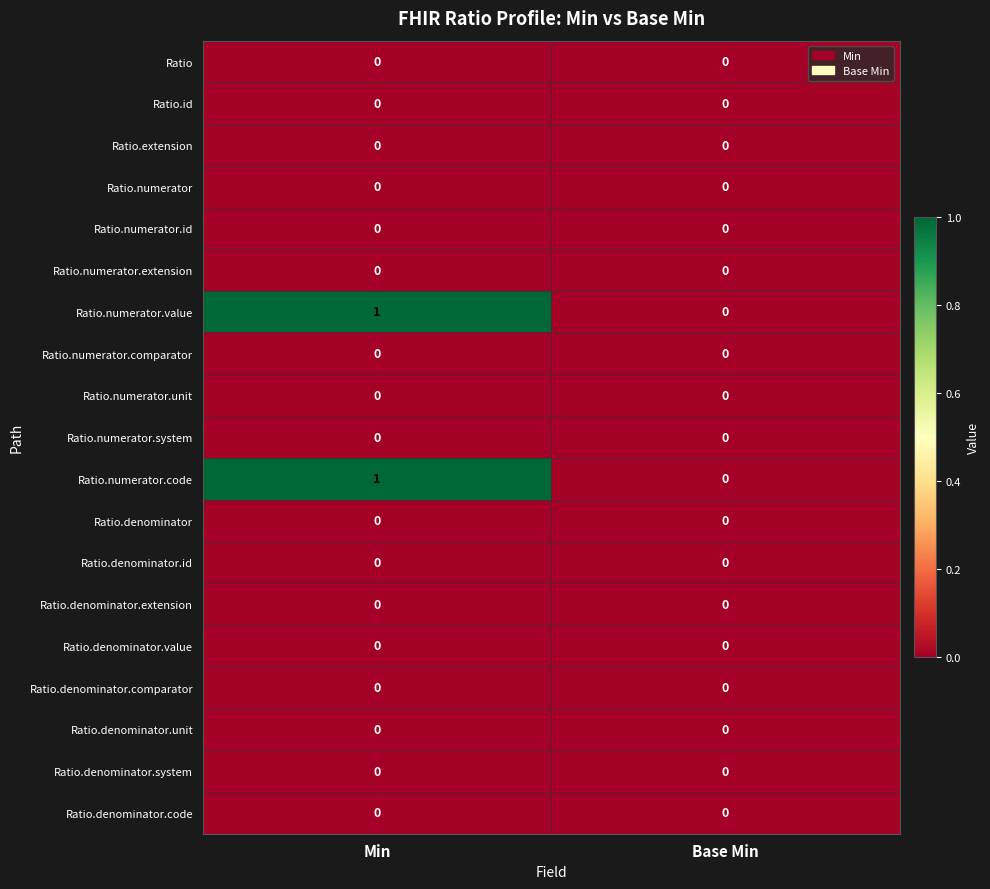

At which category is the sum across all series the highest?

Min